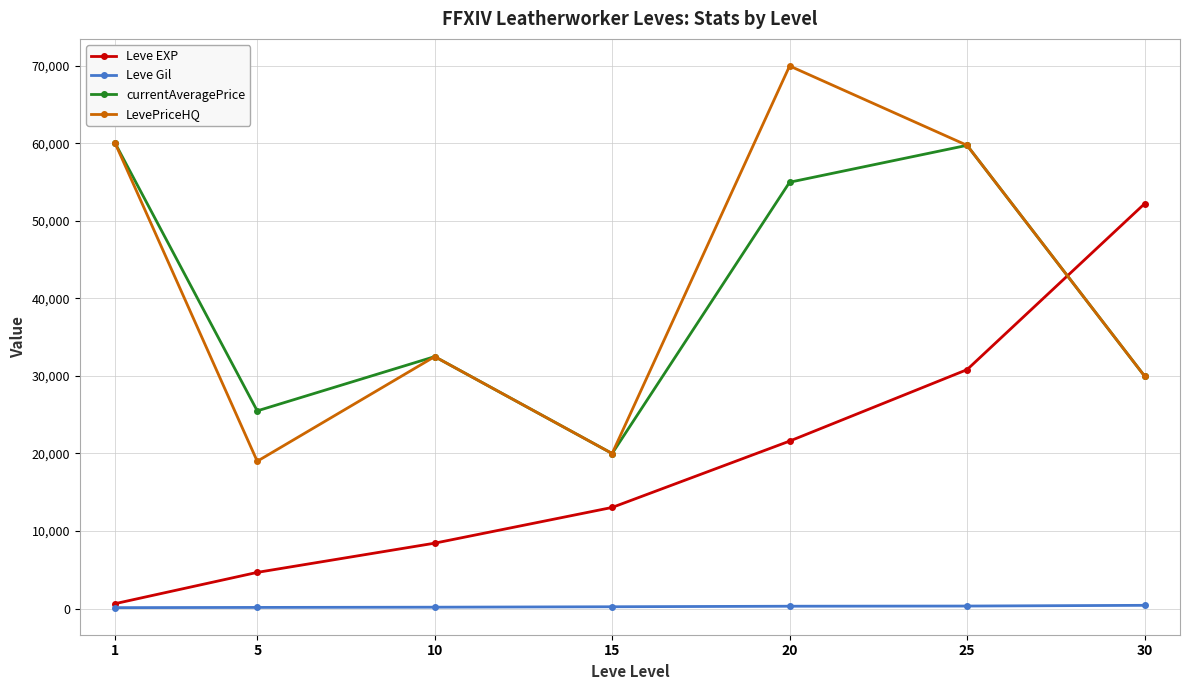

True or false: Leve EXP has more than 0 points higher than both neighbors.

False